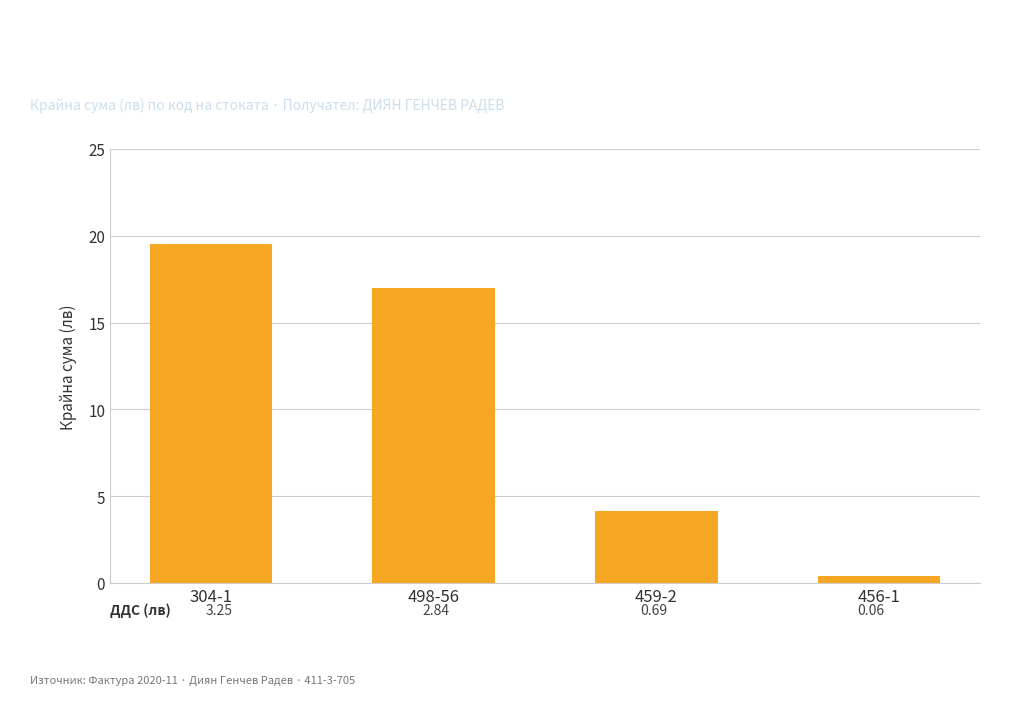

The chart shows a value of 19.5 at 304-1. True or false?

True